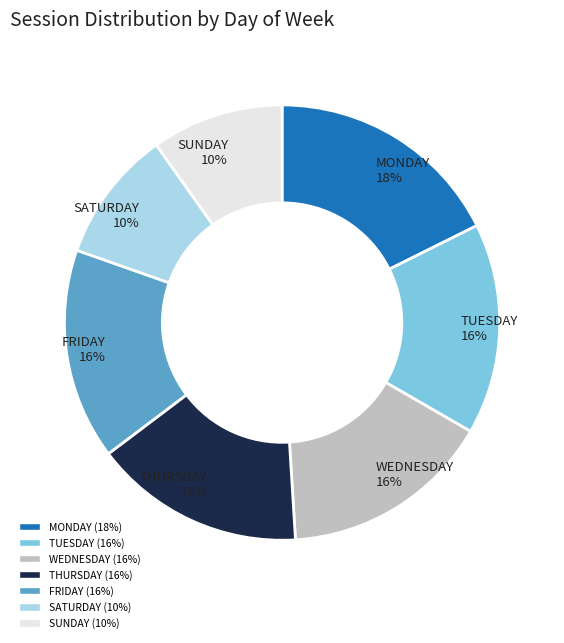

Is it true that SUNDAY is 4% of the pie?

False